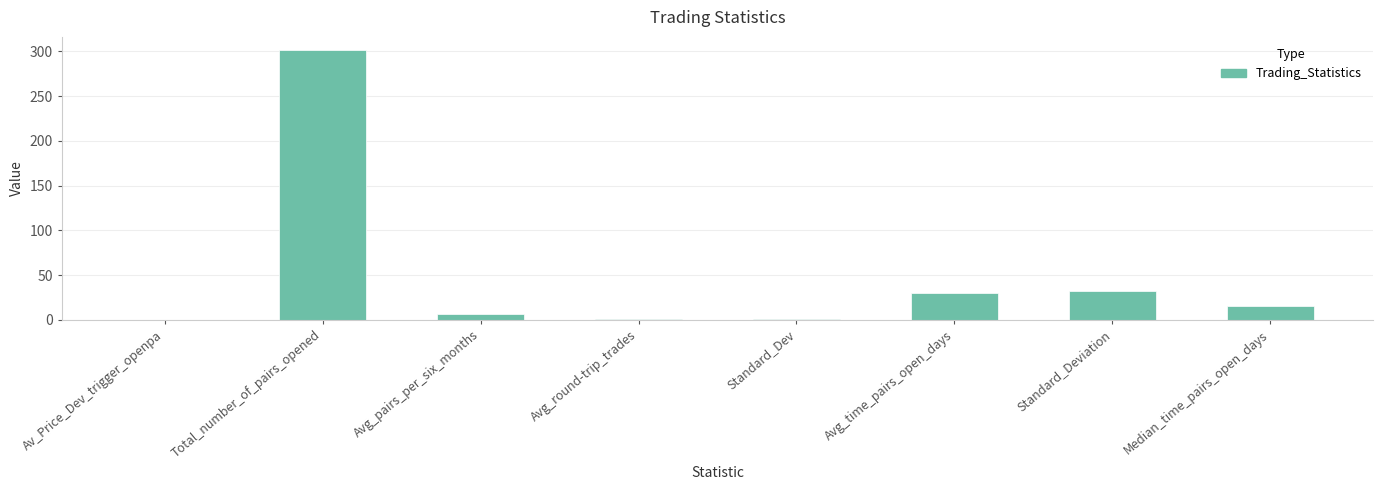

What is the change in value from Avg_pairs_per_six_months to Standard_Deviation?

+26.6